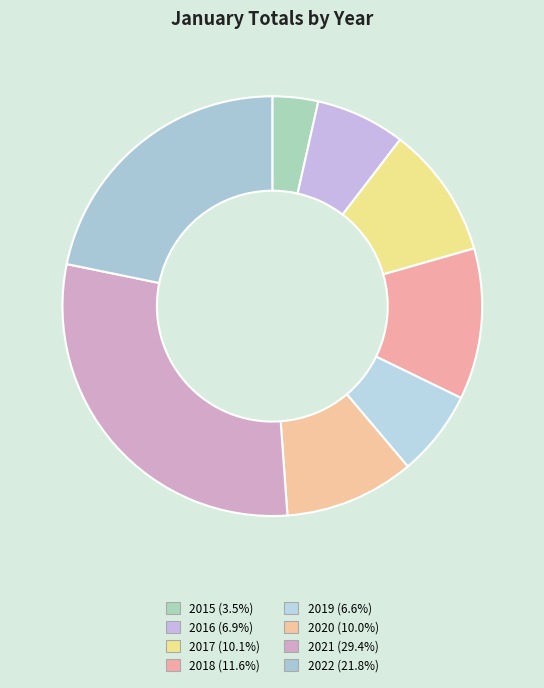

To the nearest percent, what is the difference between the largest and smallest slice percentages?

26%